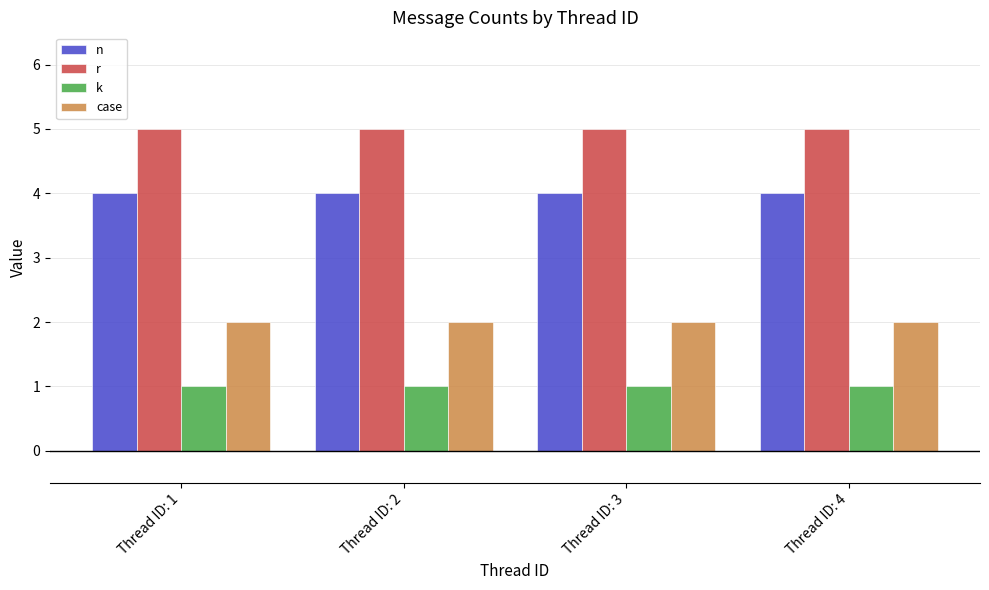

What is the spread (max minus min) of values at Thread ID: 3?

4